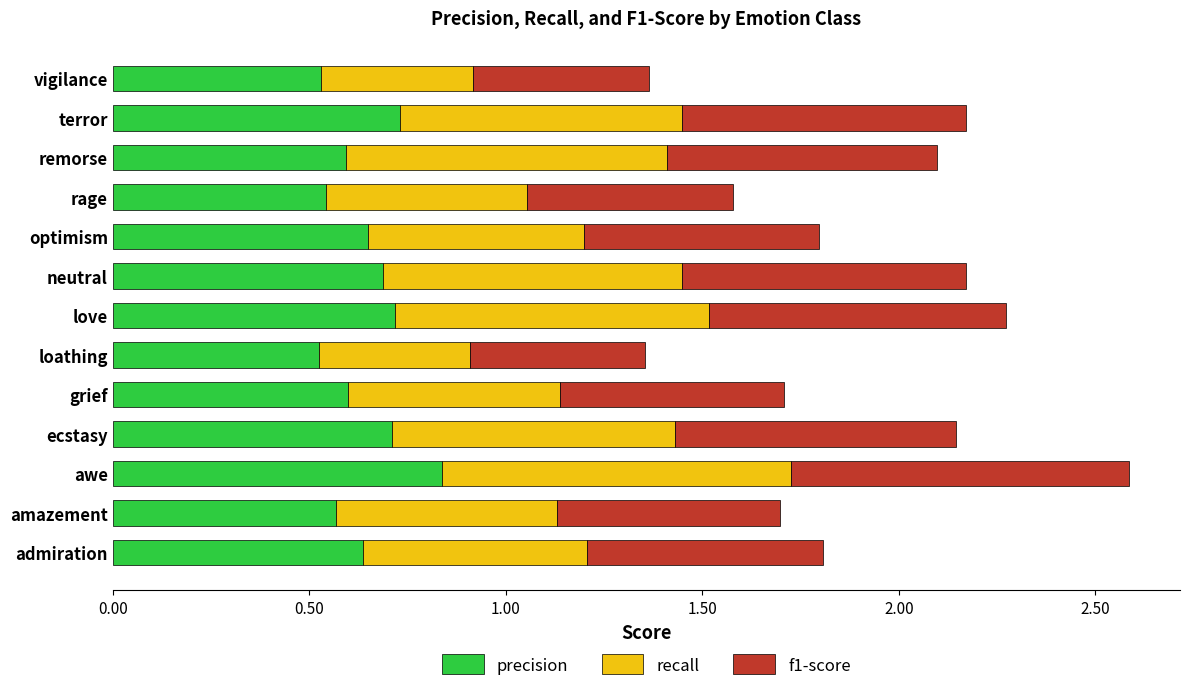

Which category has the highest value in the precision series?

awe